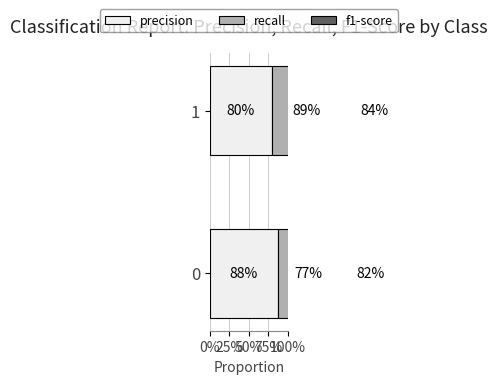

Which category has the highest value across all series?

1